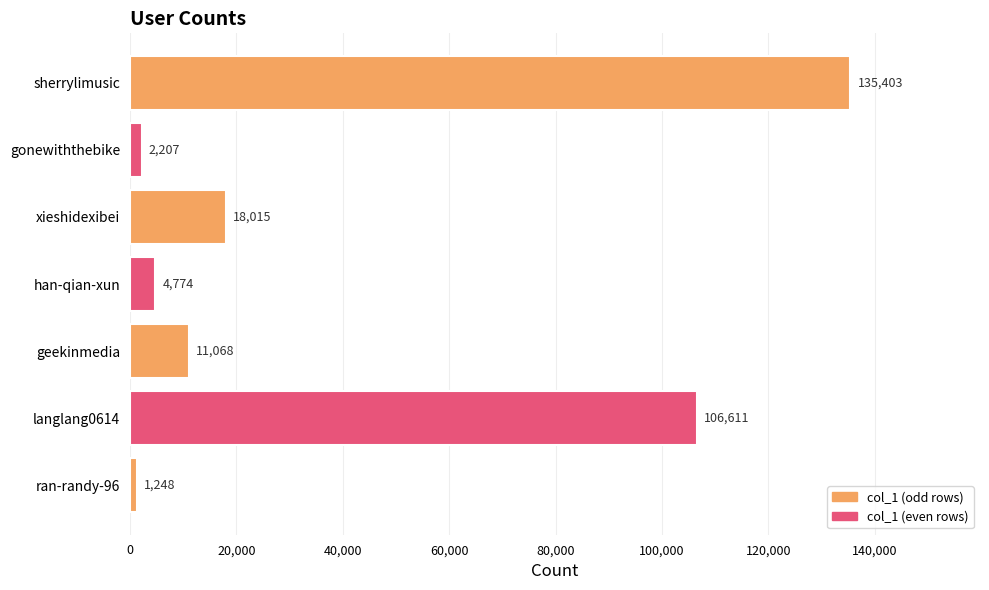

Where is the data nearest to the value 68325?

langlang0614